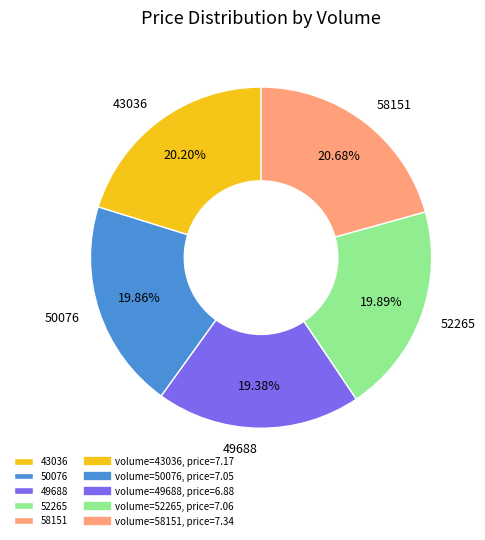

What percentage is NOT represented by 58151?

79.3%